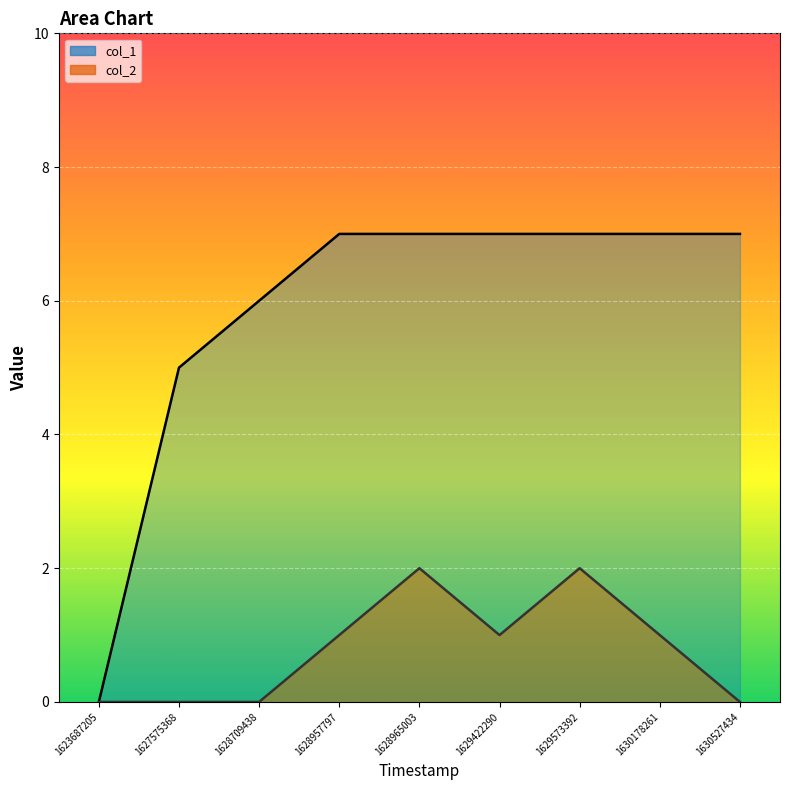

Which has a higher value, 1629422290 or 1629573392?

1629422290